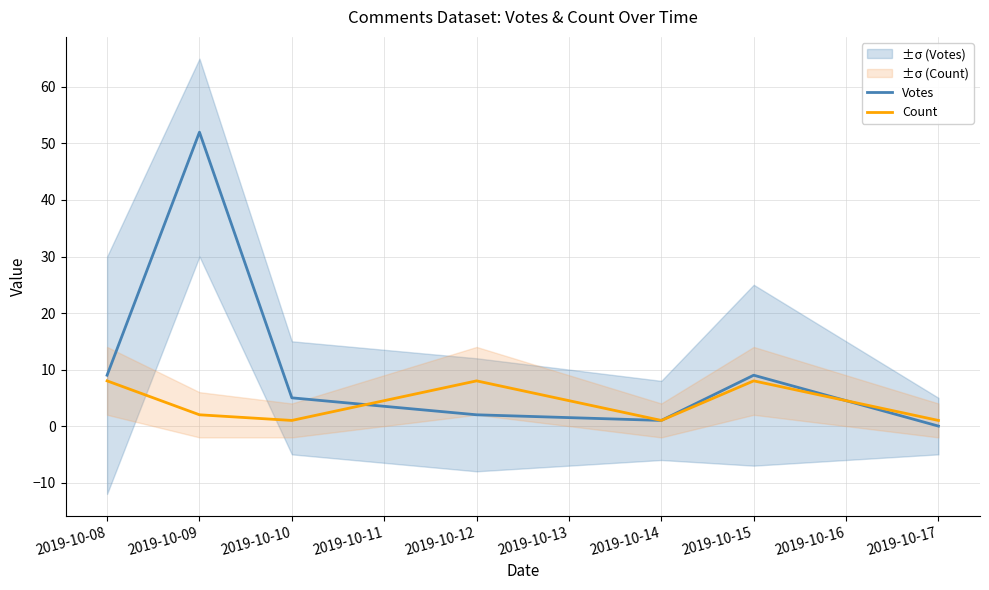

At which label does Count first exceed 2?

2019-10-08